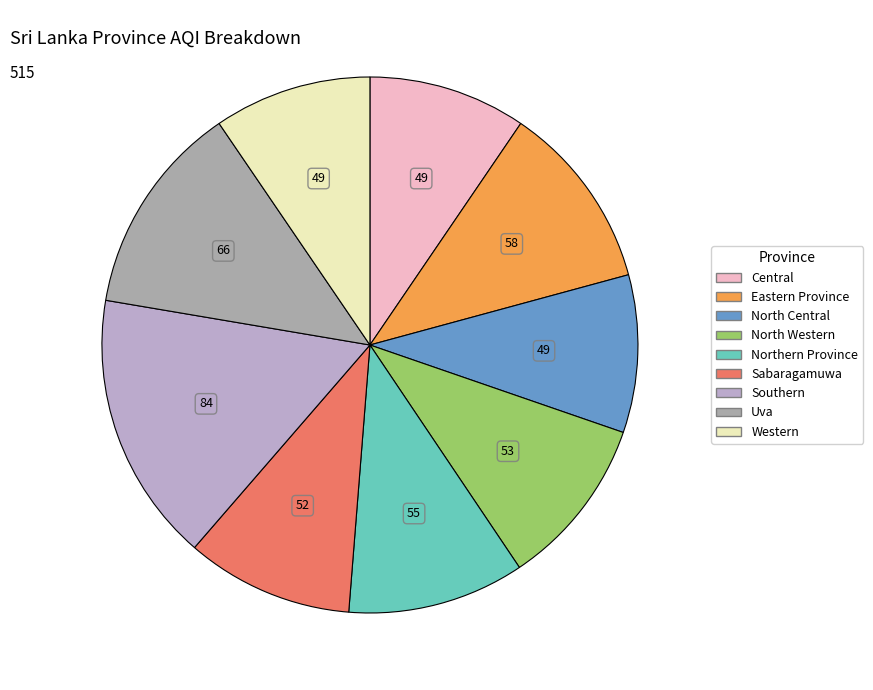

How much of the chart is everything except Uva?

87.2%